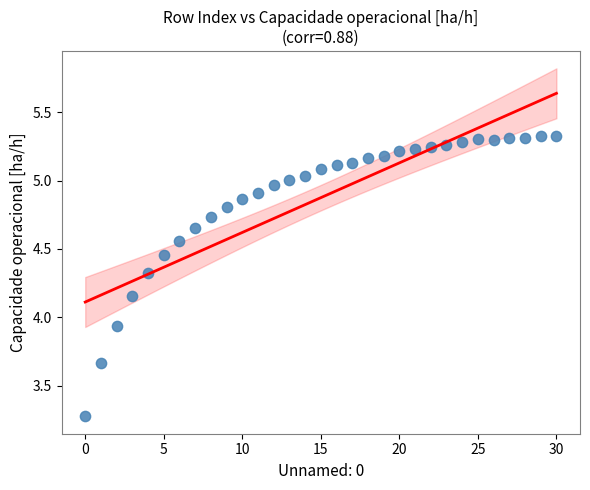

What is the range of Y values (max minus min)?

2.1